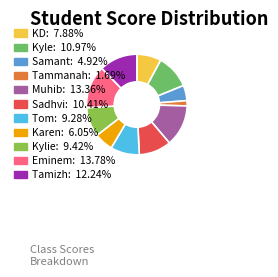

How many segments does this pie chart have?

11